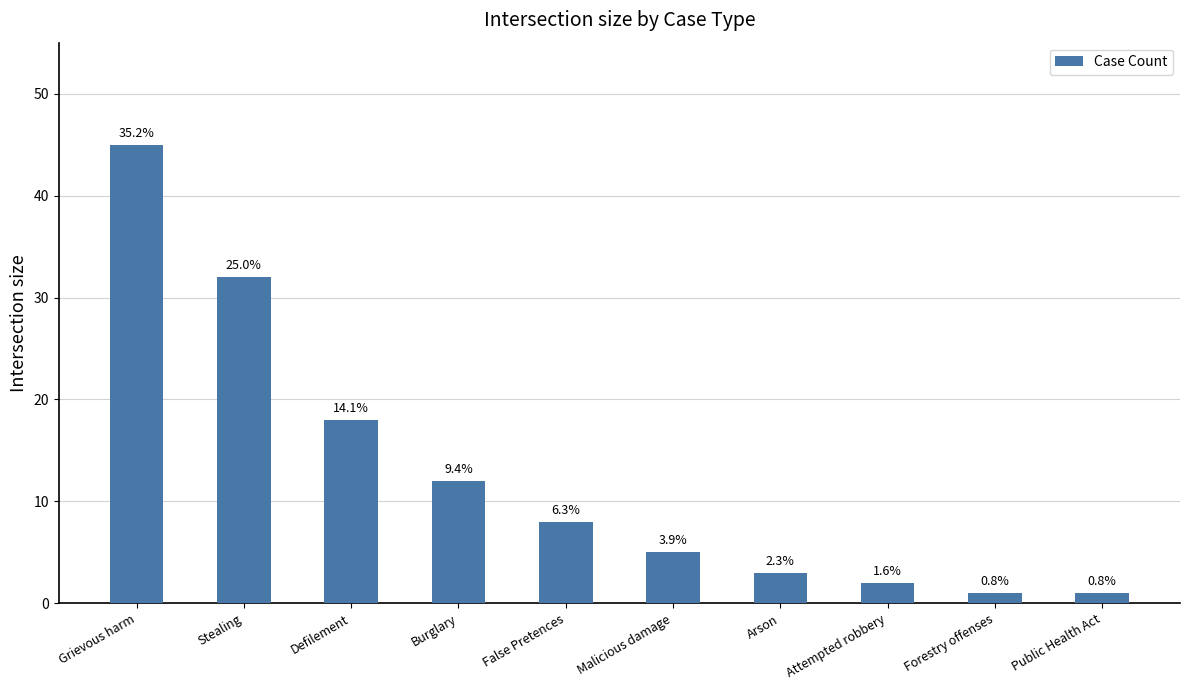

At which category does the chart reach its minimum across all series?

Forestry offenses